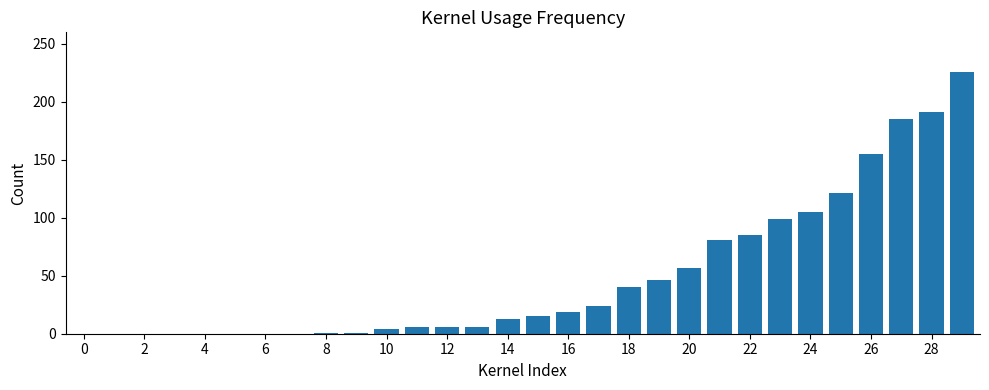

What is the sum of all values?

1486